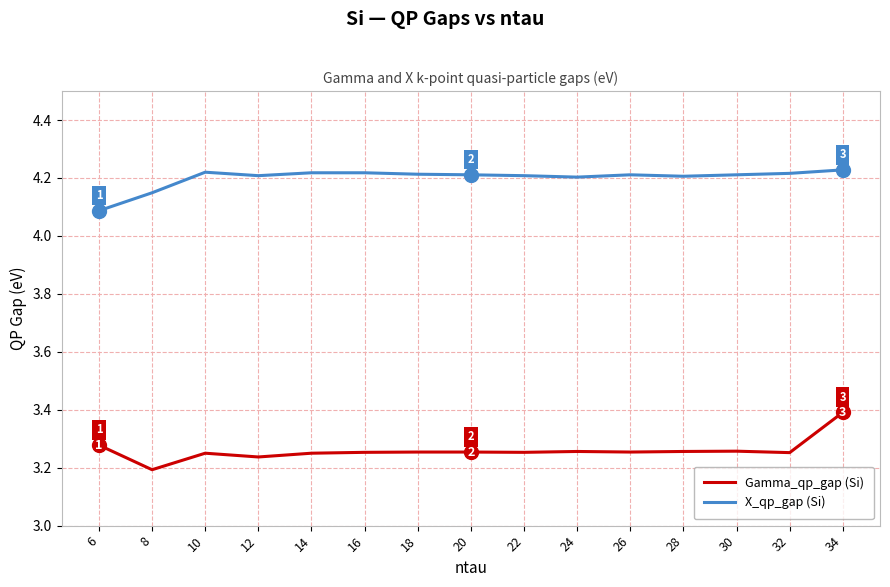

At which label does Gamma_qp_gap (Si) reach its minimum?

8